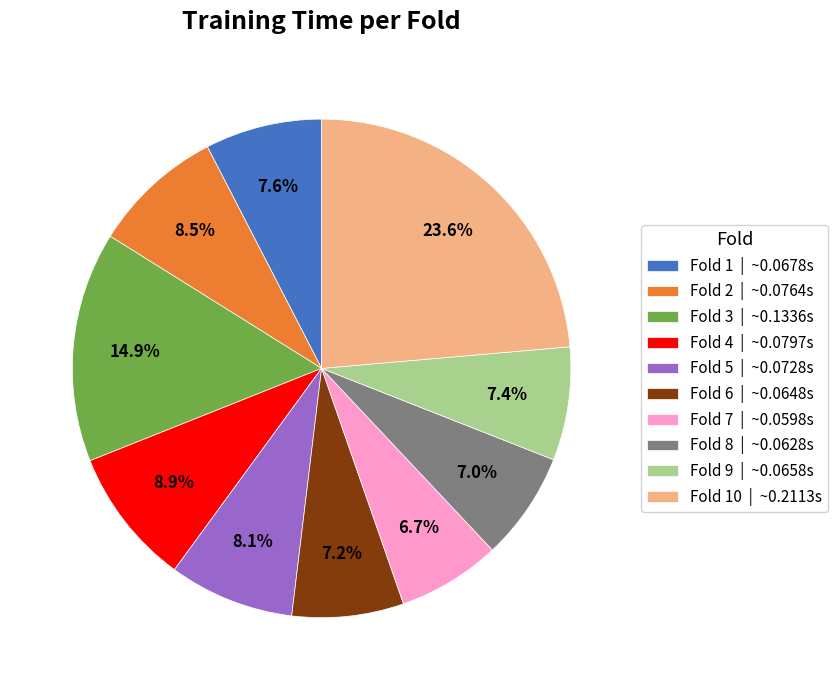

How much of the chart is everything except Fold 2 | ~0.0764s?

91.5%